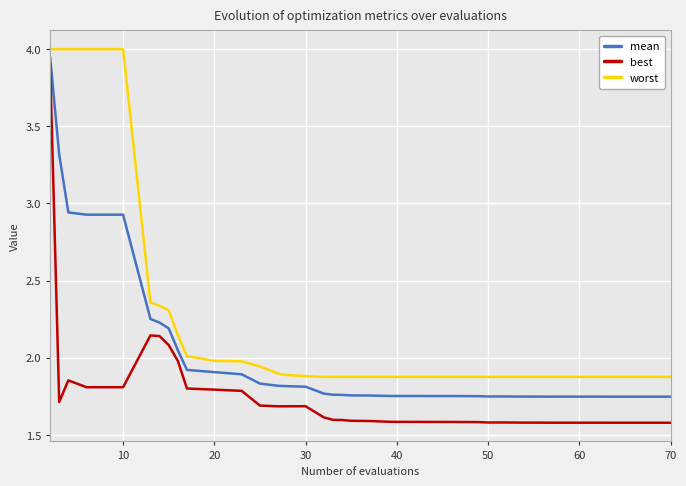

List the series in order of their overall mean, lowest first.

best, mean, worst